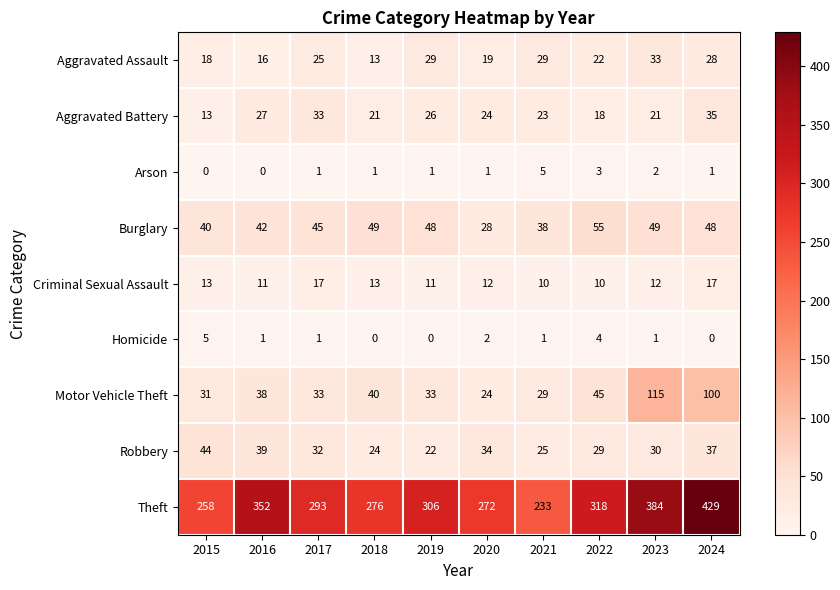

Where does the Burglary series first go above 48?

2018